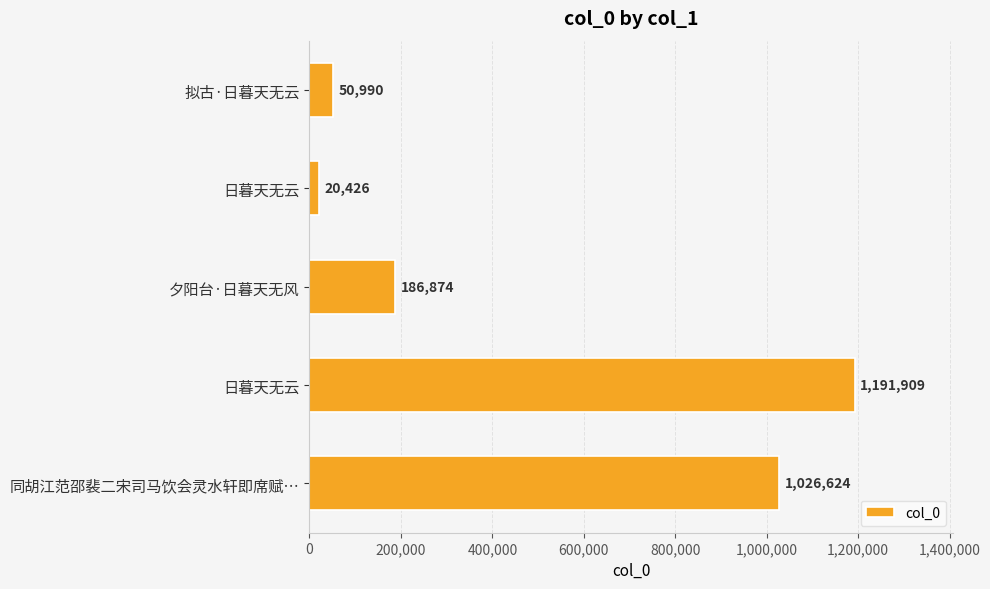

How many data points are less than 186874?

2